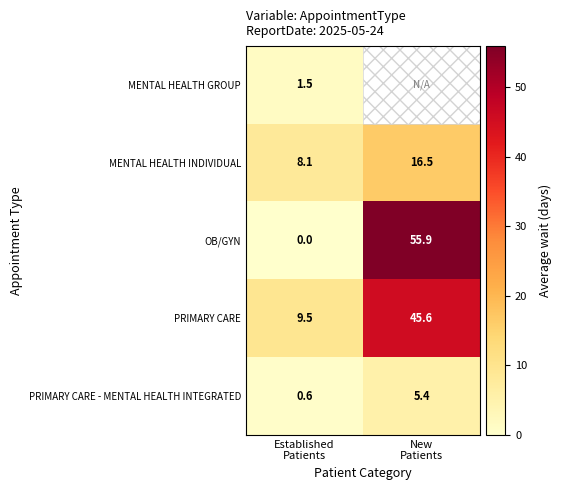

At which category does the chart reach its peak across all series?

New
Patients